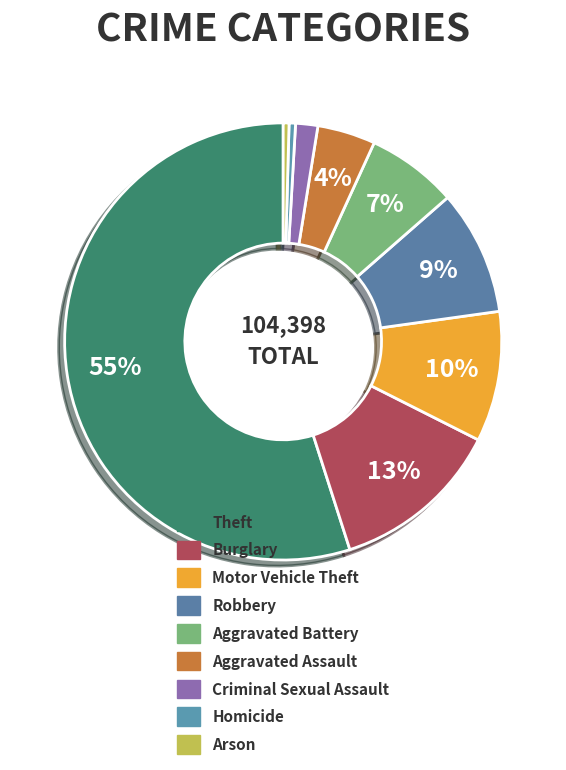

Count the number of slices in the pie.

9